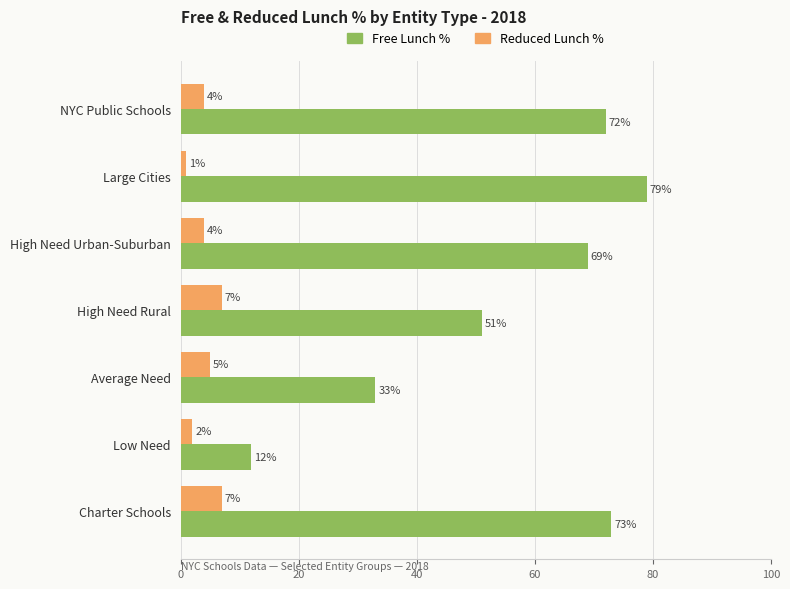

At which category does the chart reach its minimum across all series?

Large Cities